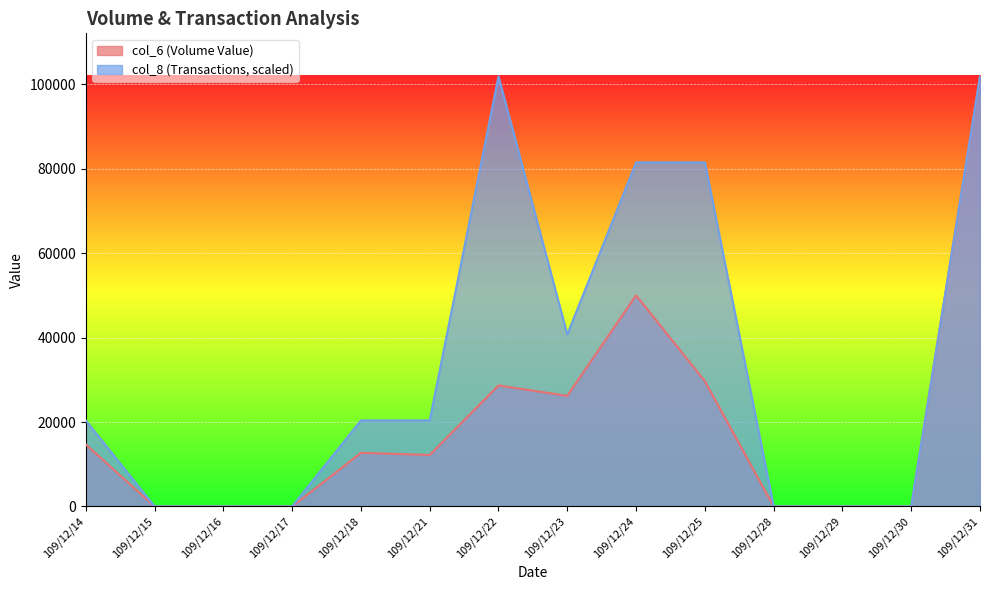

What is the value of the col_8 point at the 10th from the left?

81504